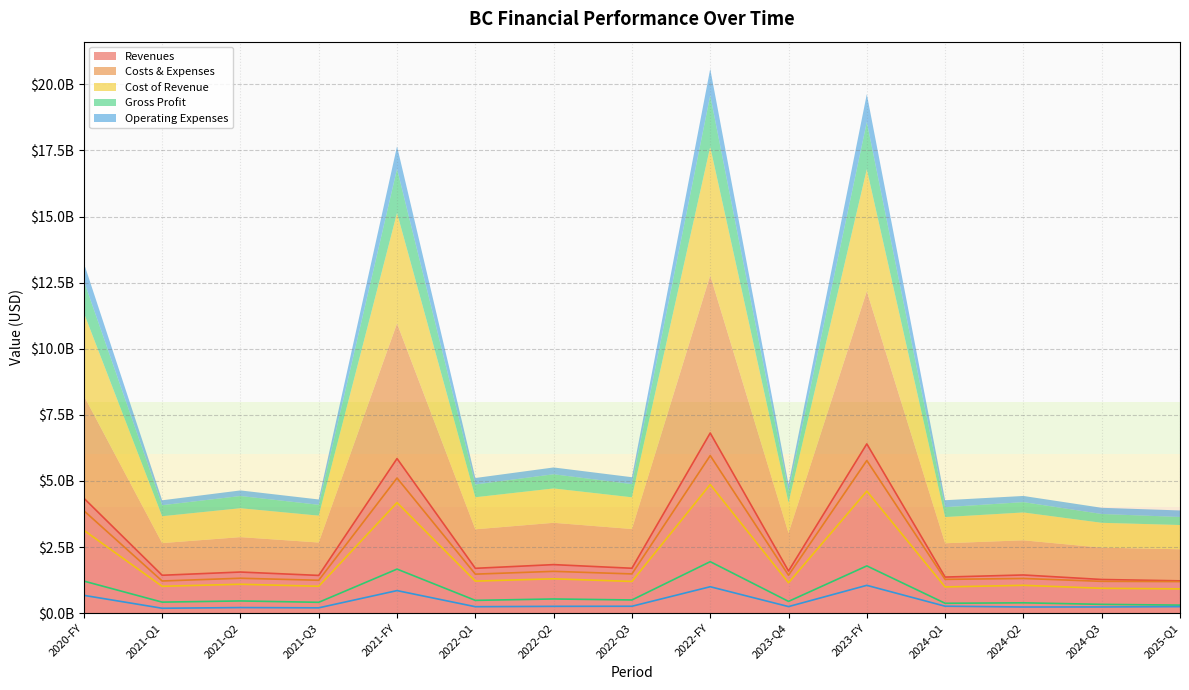

Is it true that Costs & Expenses equals 1216400000 at 2021-Q1?

True